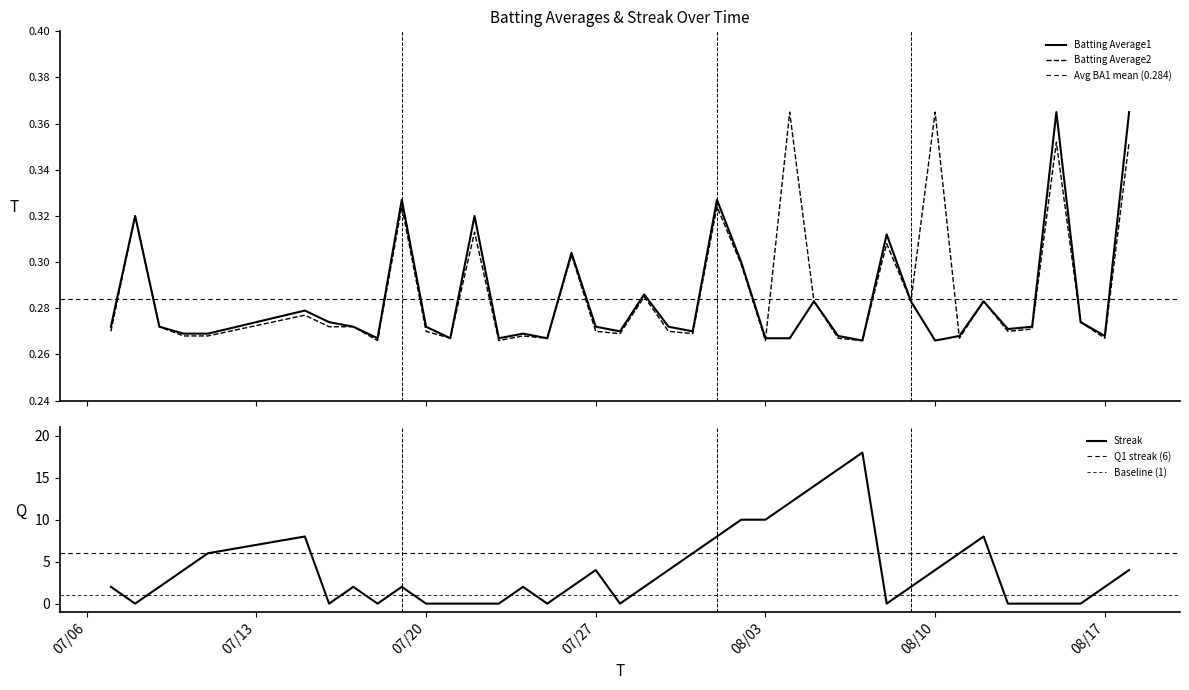

Is the value of Batting Average2 at 2010-07-17 greater than the value of Batting Average1 at 2010-08-05?

No